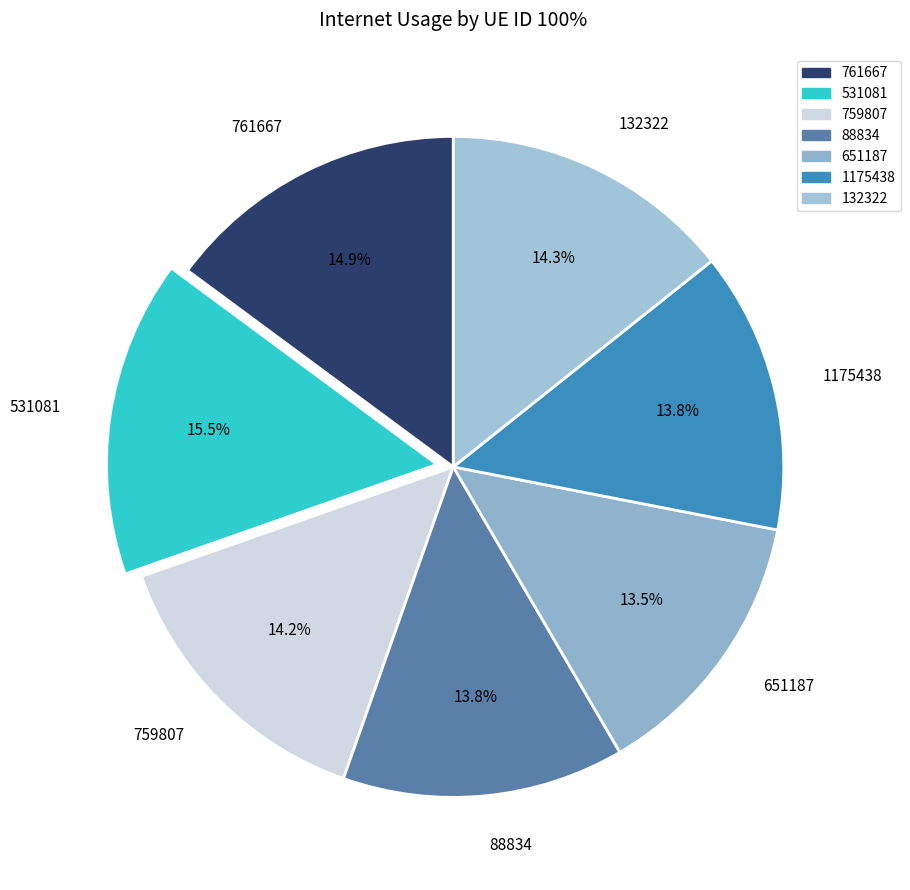

How much of the chart is everything except 88834?

86.2%